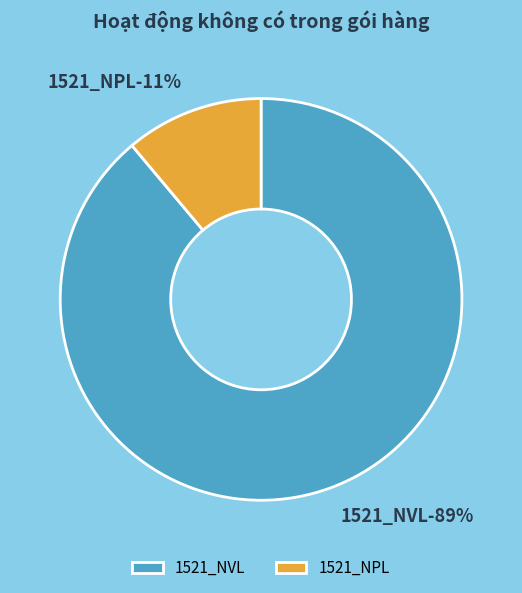

Rank the categories by value from lowest to highest.

1521_NPL, 1521_NVL